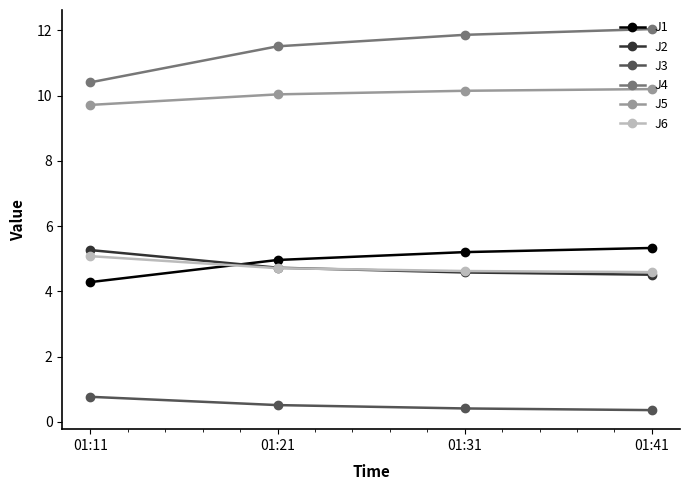

Count the J2 values in the range 4 to 5.

3